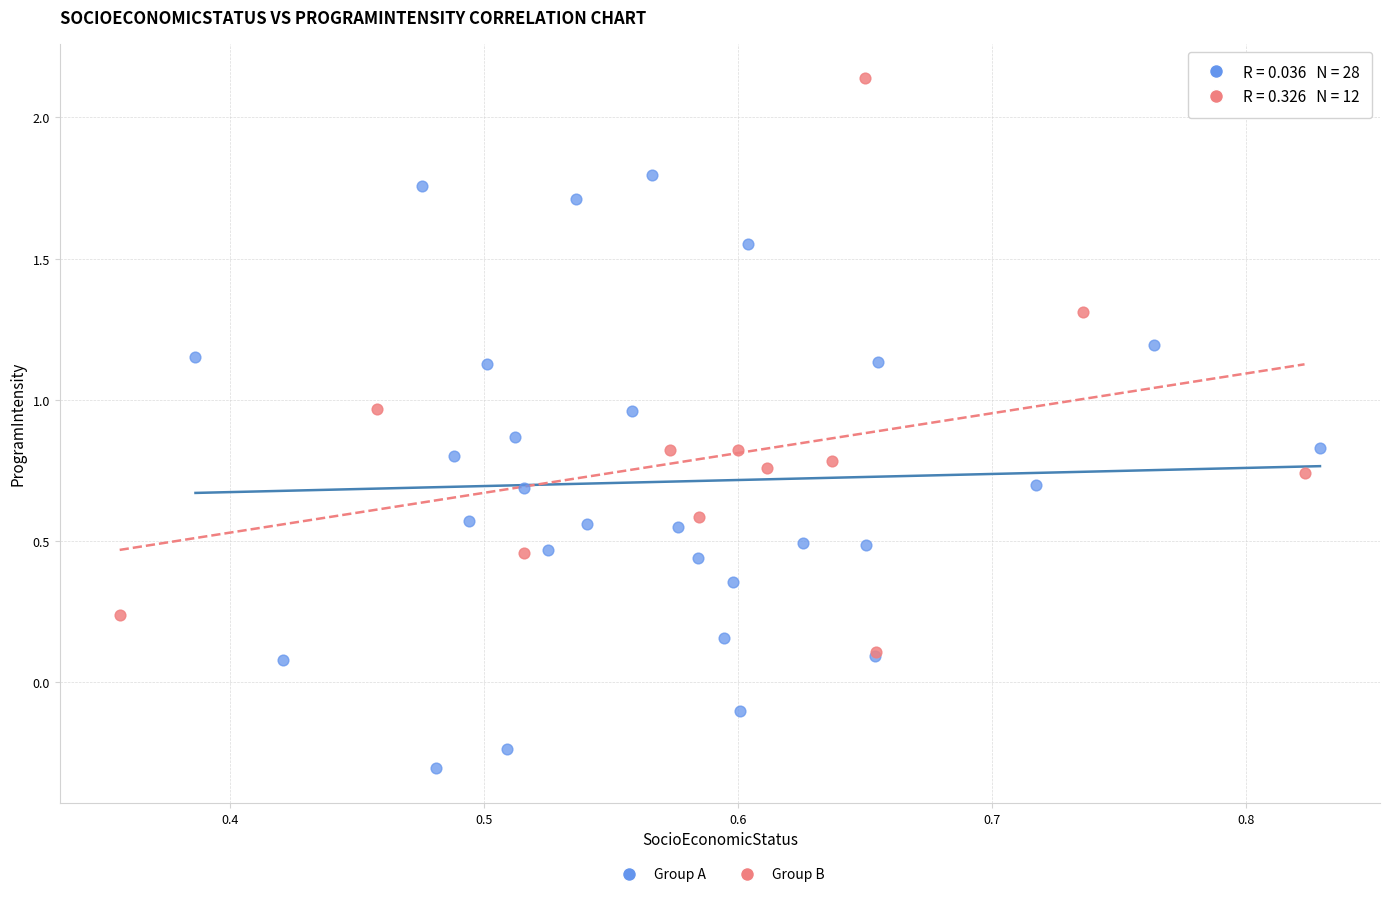

Which series reaches the minimum Y coordinate?

Group A